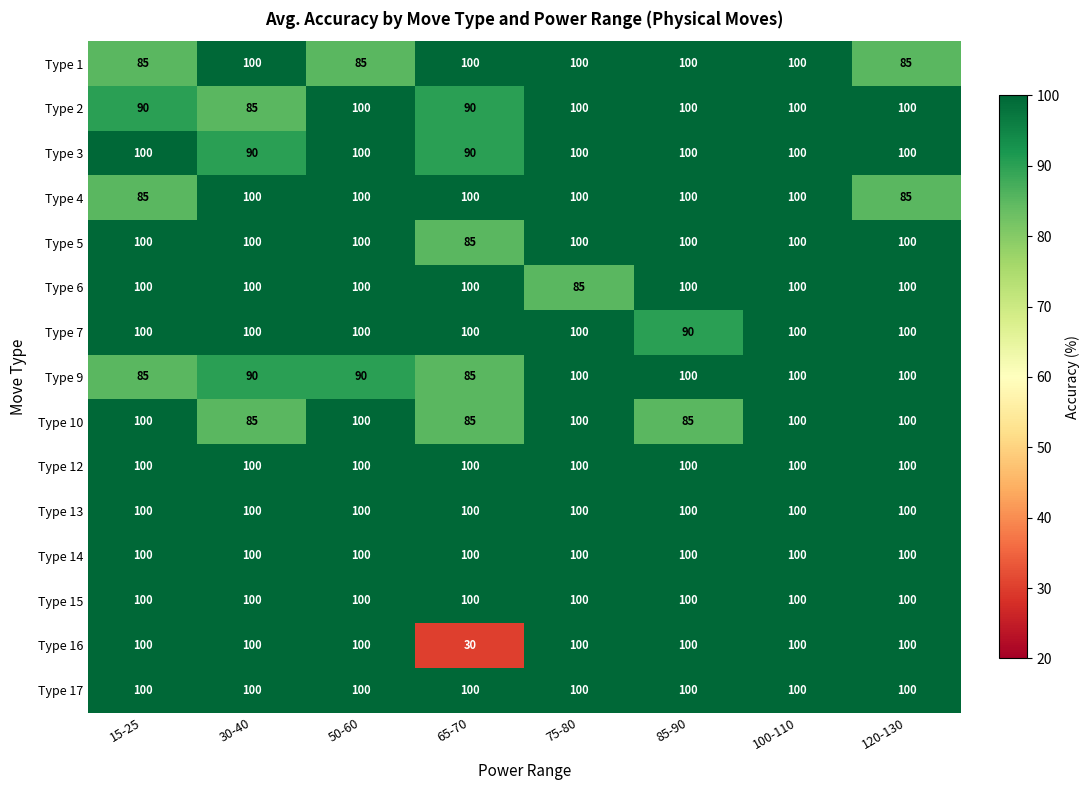

What is the difference between the highest and lowest values at 65-70?

70